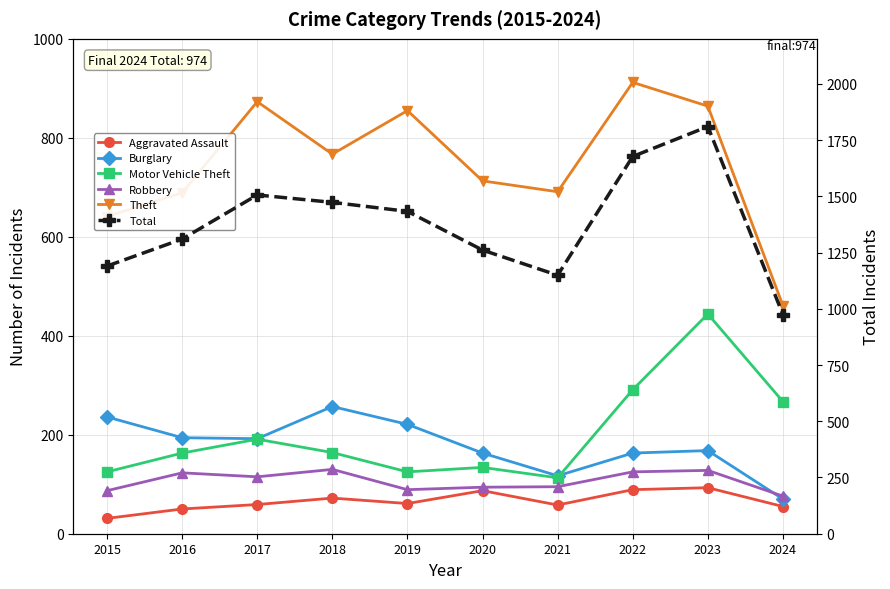

True or false: Motor Vehicle Theft and Robbery intersect in this chart.

False